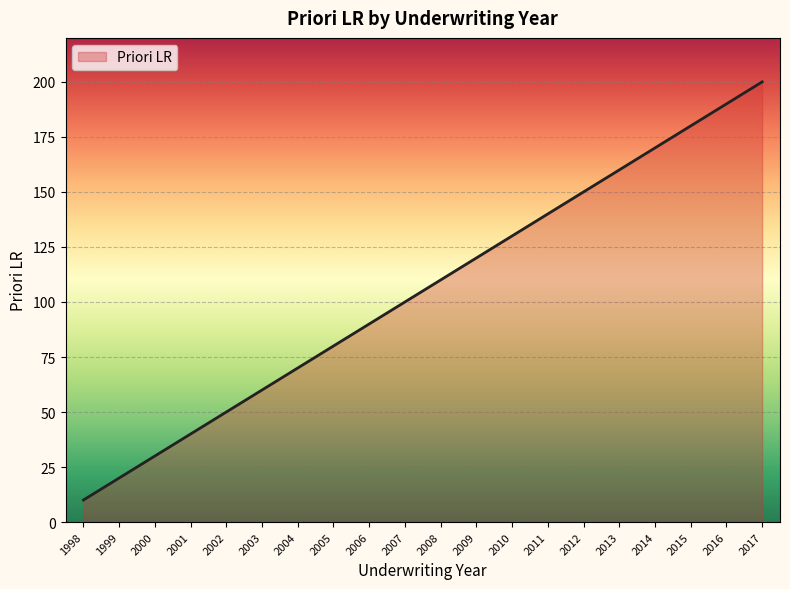

How many lines are shown in the chart?

1